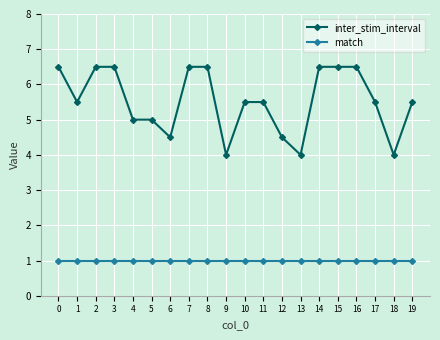

The value of inter_stim_interval at 7 is 6.5. True or false?

True